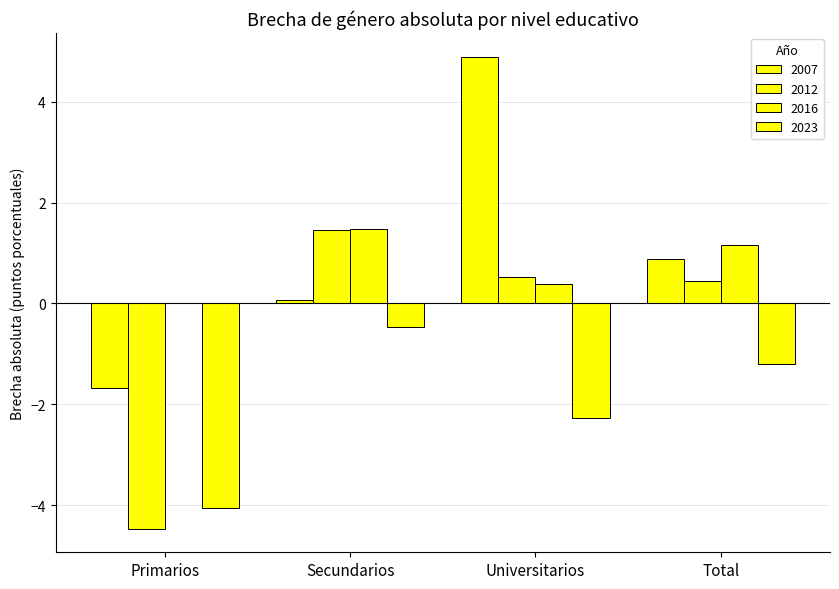

Count the number of data series in this chart.

4